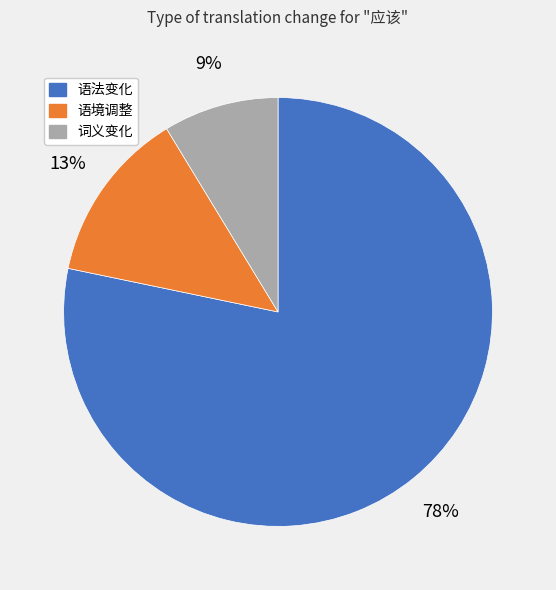

Between 语法变化 and 语境调整, which is larger?

语法变化